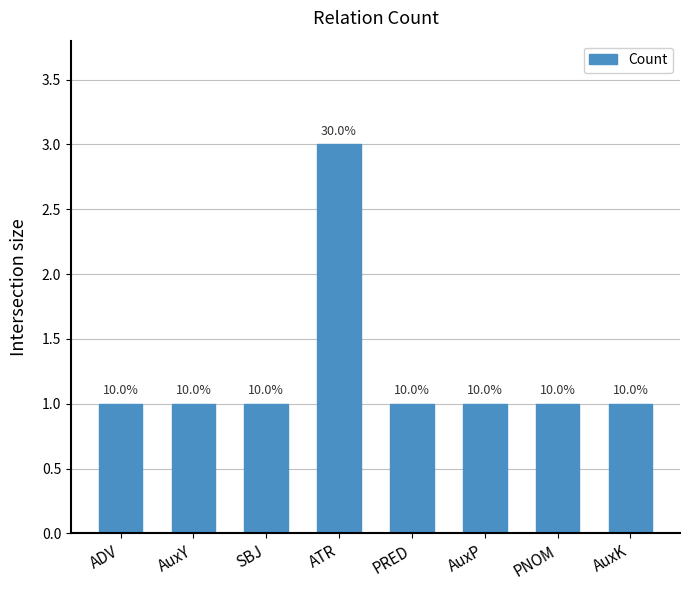

The value at AuxY is 1. True or false?

True